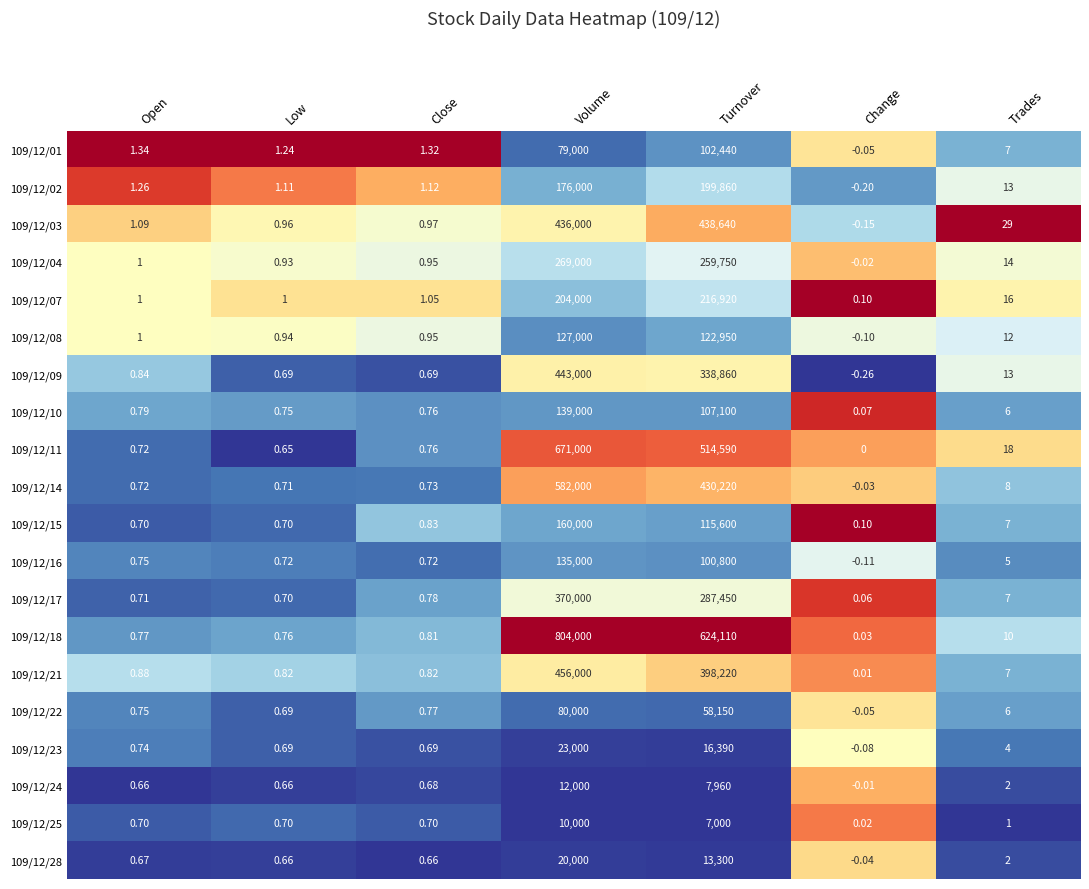

Which series has the widest spread of values?

109/12/18